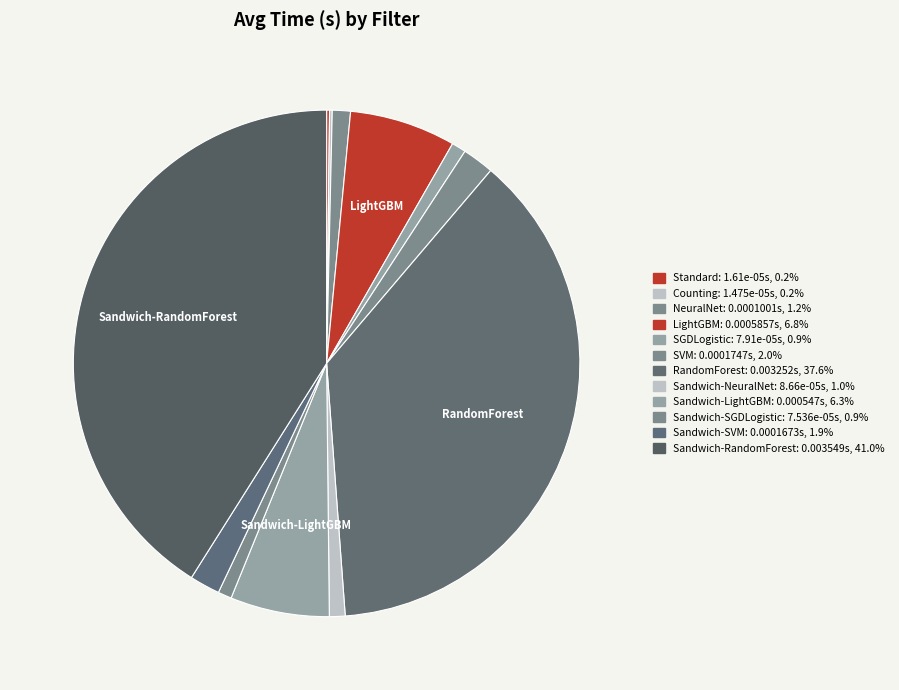

Which slice is the smallest?

Counting